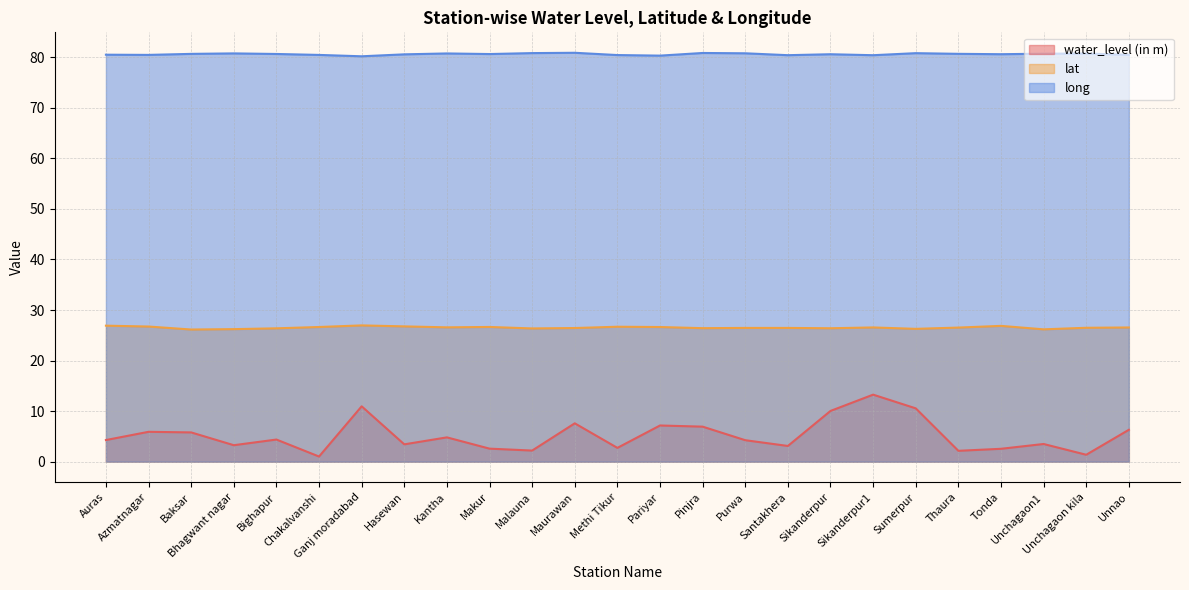

True or false: lat and long intersect in this chart.

False